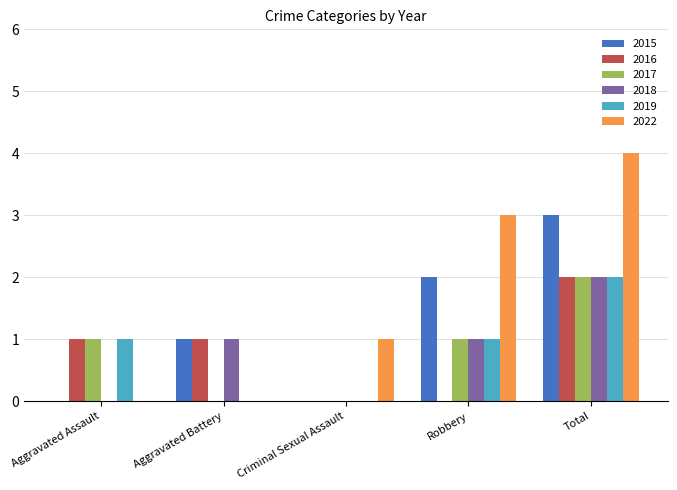

At which category is the sum across all series the highest?

Total